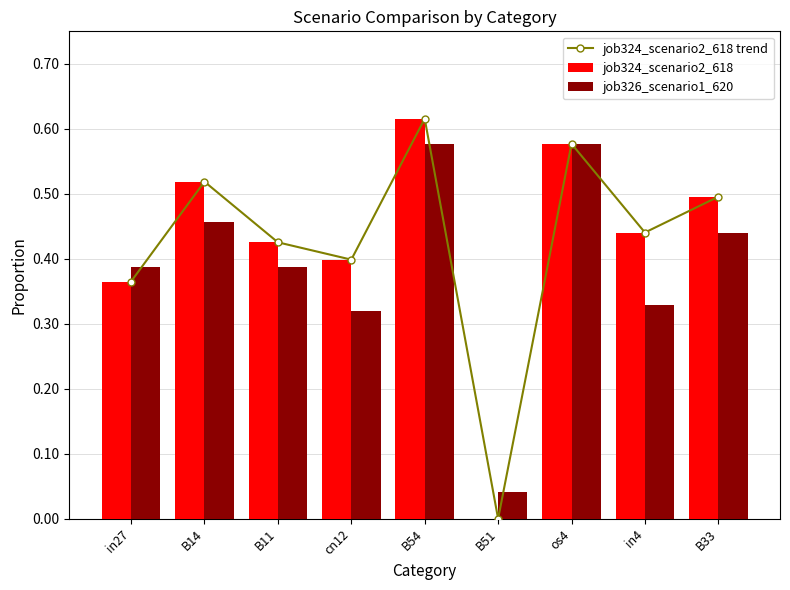

Reading left to right, transcribe all the data shown in this chart.

job324_scenario2_618 trend: 0.4	0.5	0.4	0.4	0.6	0.0	0.6	0.4	0.5
job324_scenario2_618: 0.4	0.5	0.4	0.4	0.6	0.0	0.6	0.4	0.5
job326_scenario1_620: 0.4	0.5	0.4	0.3	0.6	0.0	0.6	0.3	0.4